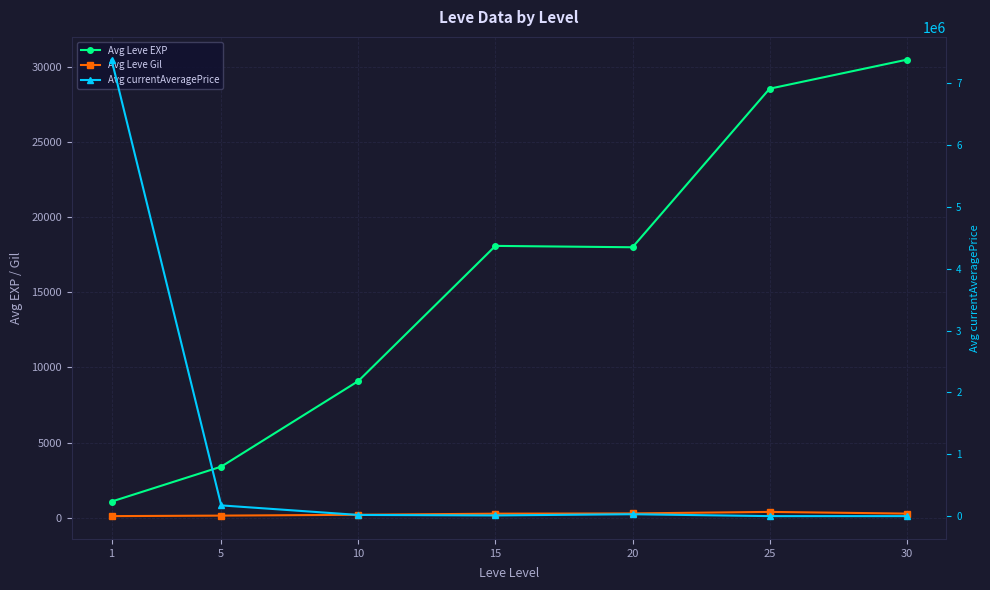

Which category has the lowest value in the Avg currentAveragePrice series?

30